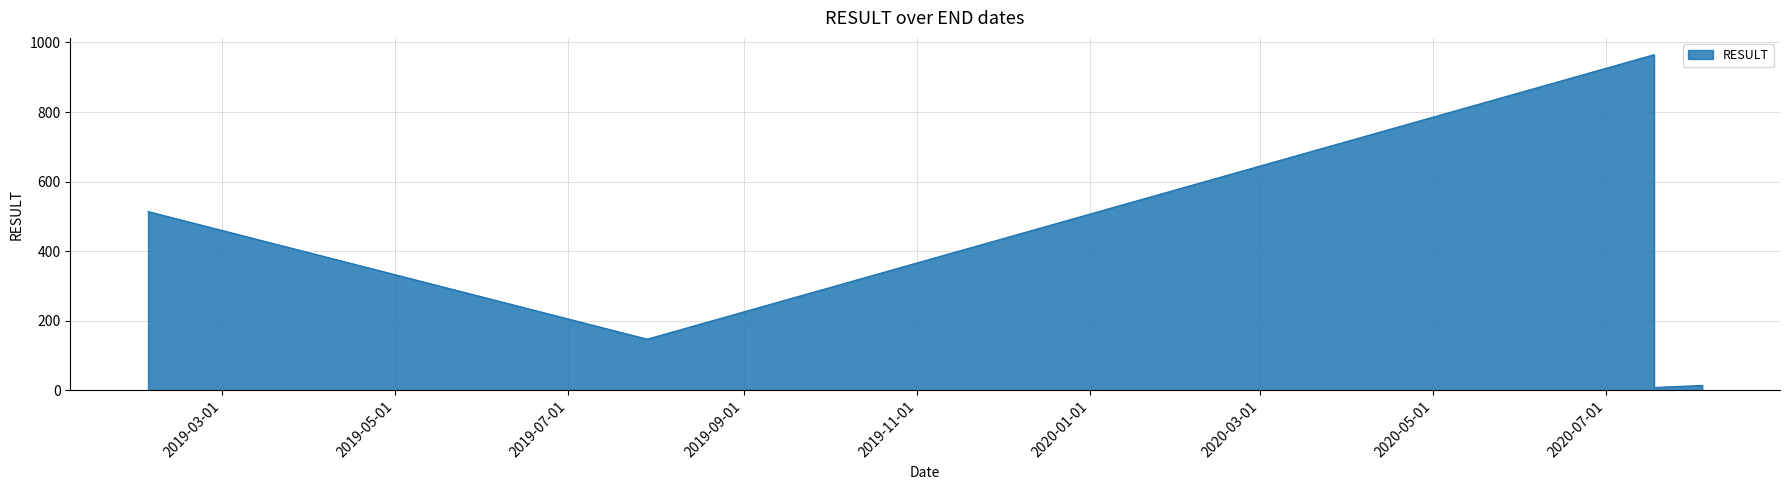

List the labels in order of value, largest first.

2020-07-18, 2019-02-03, 2019-07-29, 2020-08-04, 2020-07-18